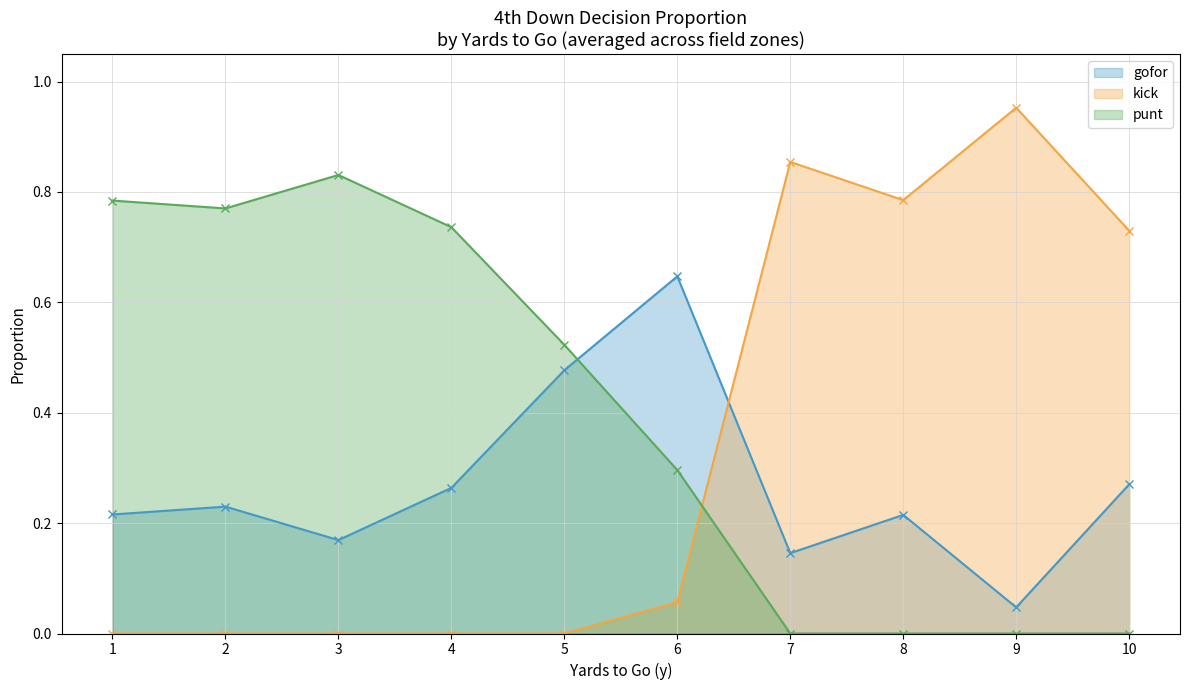

At which label does kick reach its minimum?

1